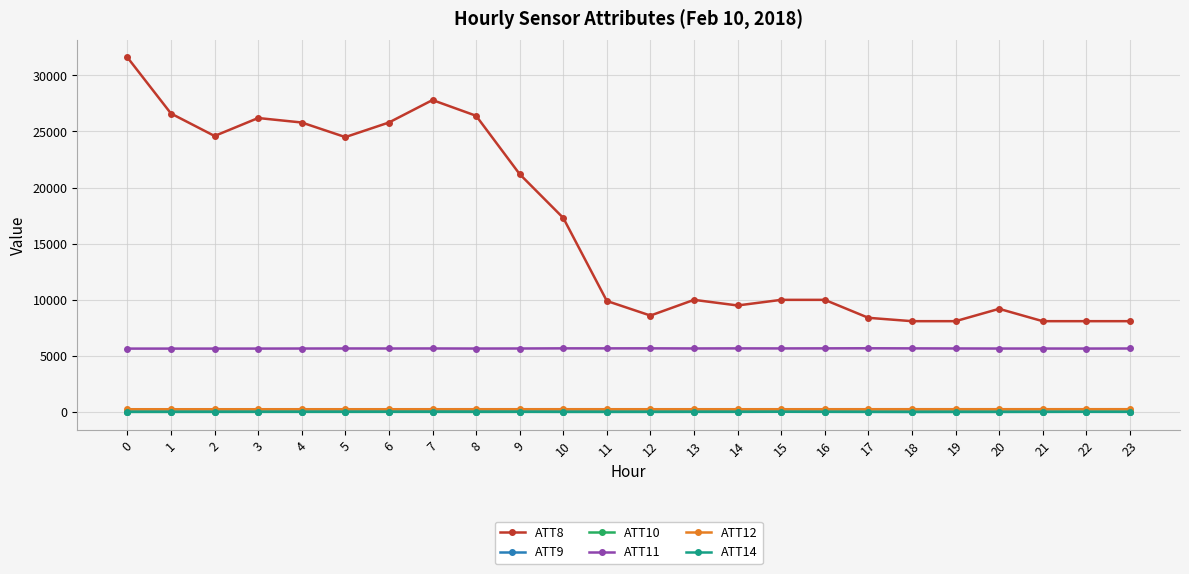

True or false: ATT11 and ATT10 cross at least once.

False